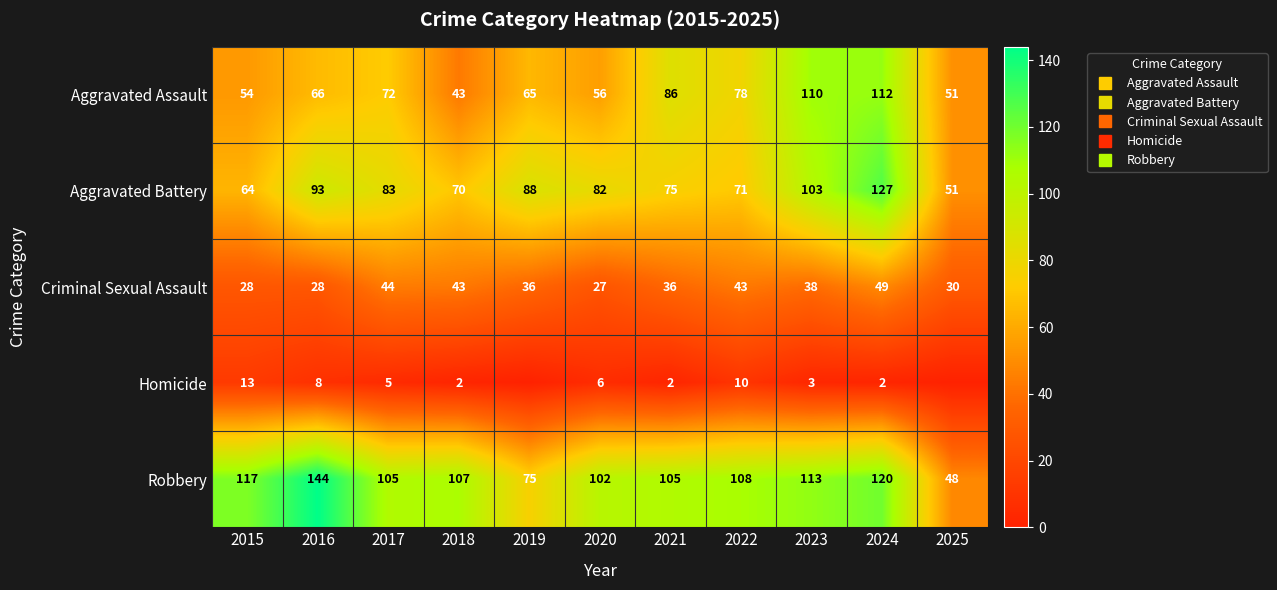

How many series are shown in this chart?

5